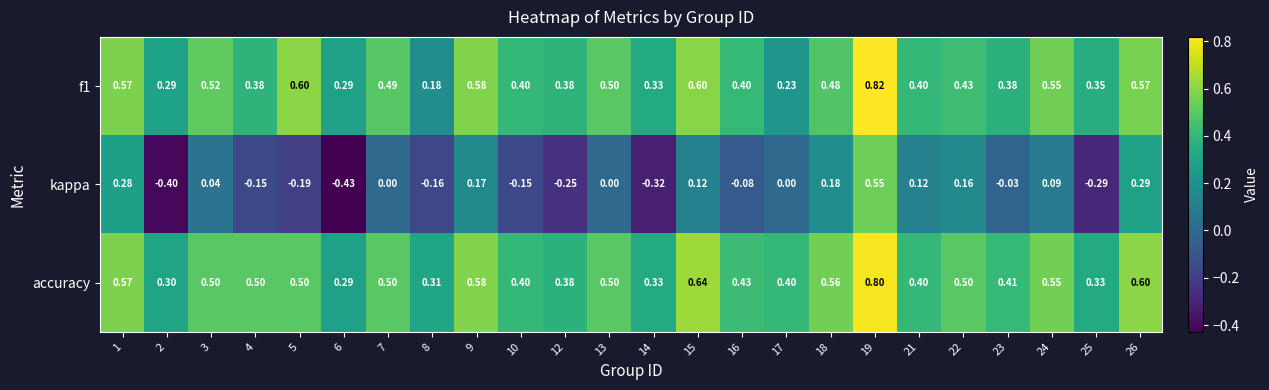

Which series changed the most between 7 and 25?

kappa